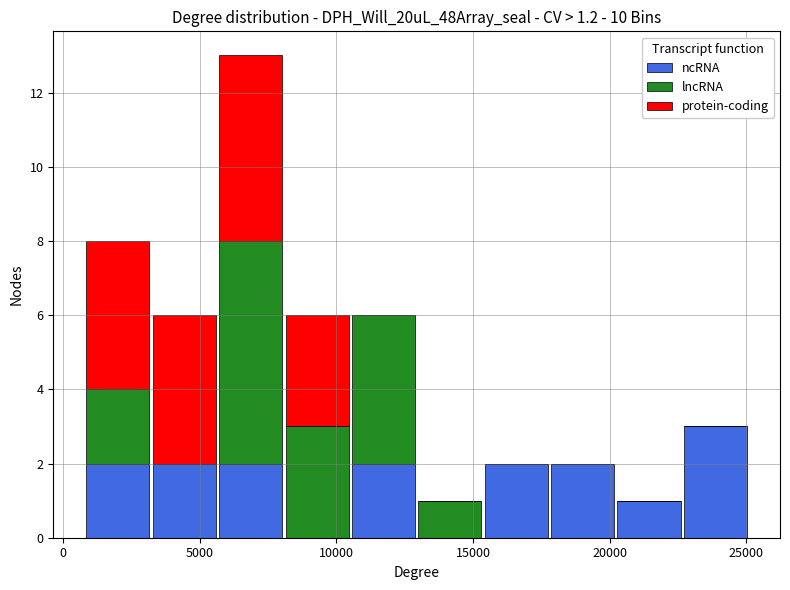

Which range on the x-axis has the tallest stacked bar (by total height)?

5500 to 8000